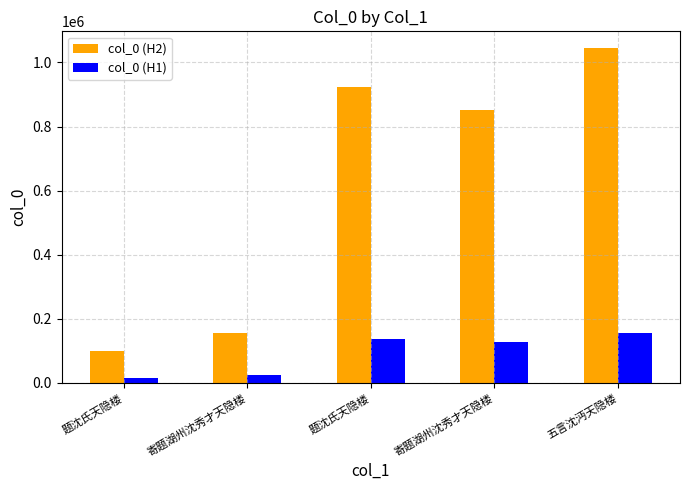

What are all the series names shown in the legend?

col_0 (H2), col_0 (H1)